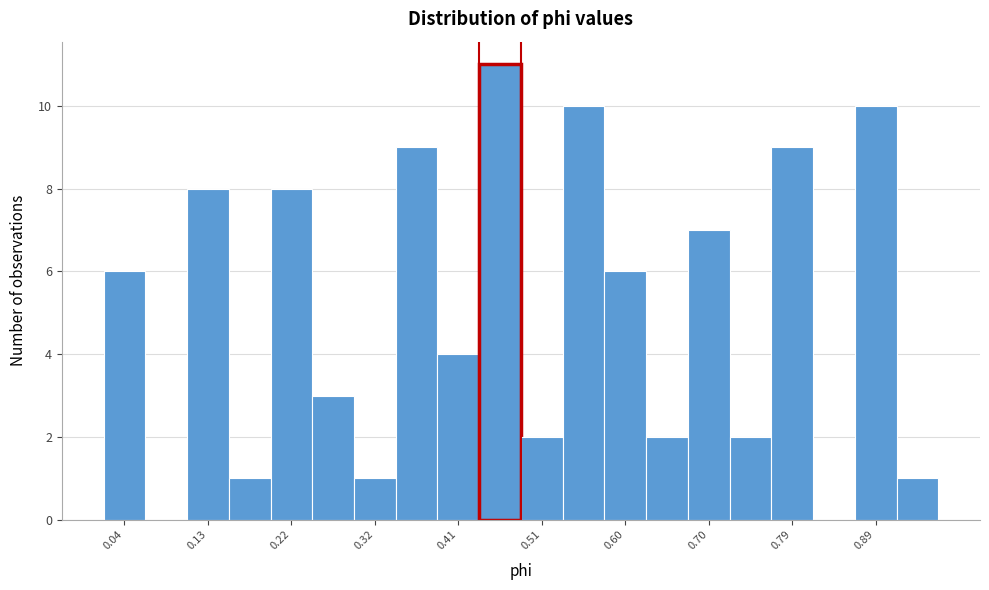

What is the height of the bar covering 0.15 to 0.20 on the x-axis? Neither the bar edges nor the heights are printed on the chart, so give them approximately, as read against the axes.

1